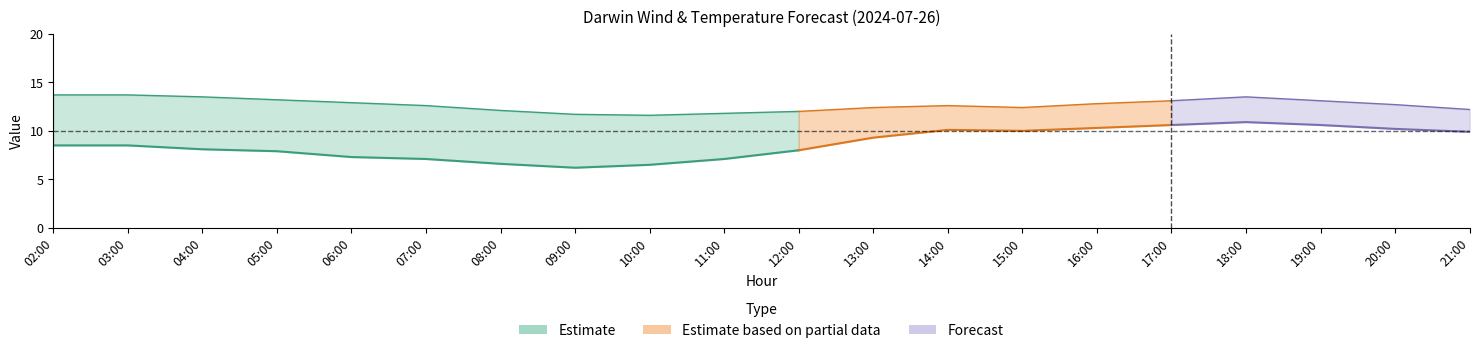

The Darwin m/s series shows 15.4 at 14:00. True or false?

False